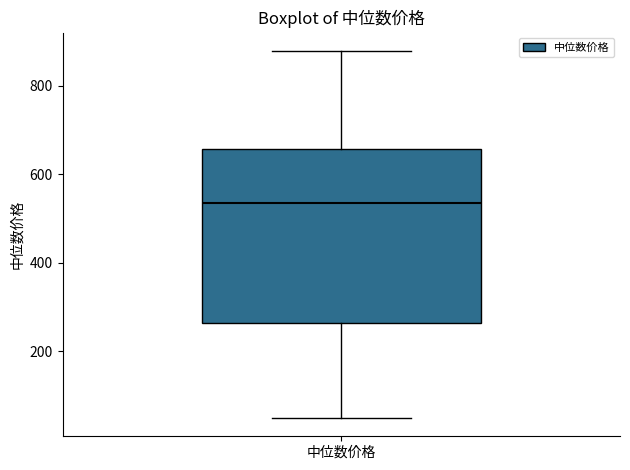

Transcribe this box plot: give where the median line is, the range the box spans, and where the two whiskers end, as read against the y-axis. The values are not printed on the chart, so give them approximately, as read against the axis.

median 540, box 260 to 660, whiskers 40 to 880